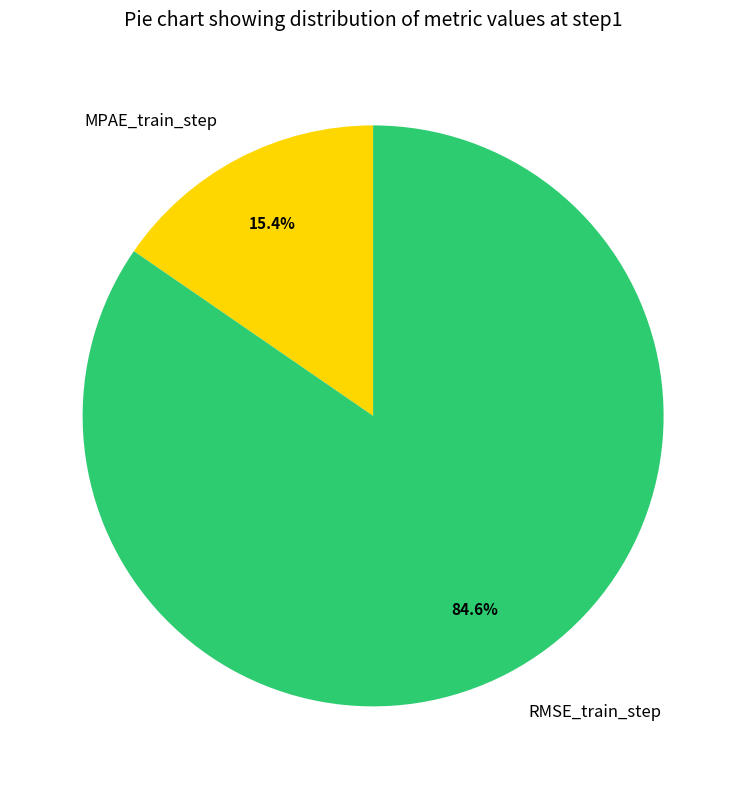

To the nearest percent, what is the combined percentage of MPAE_train_step and RMSE_train_step?

100%